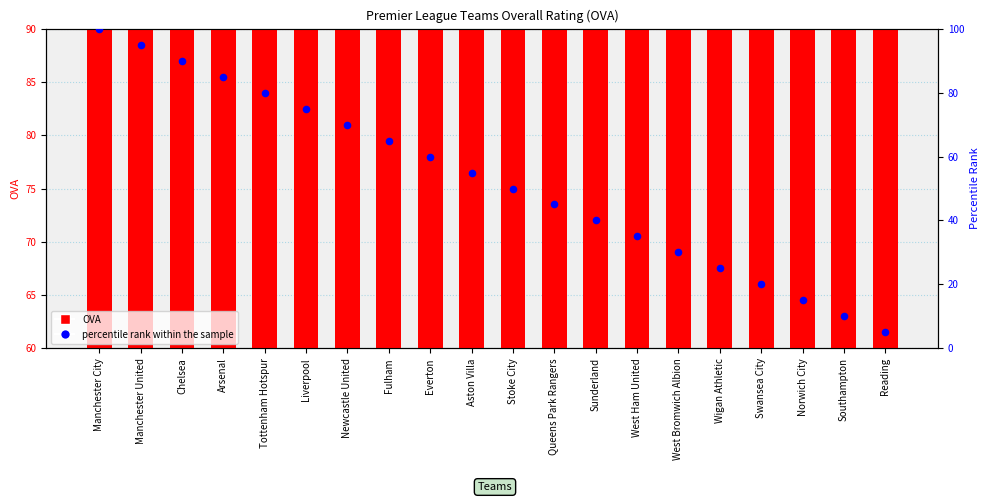

Which series has the widest spread of Y values?

percentile rank within the sample